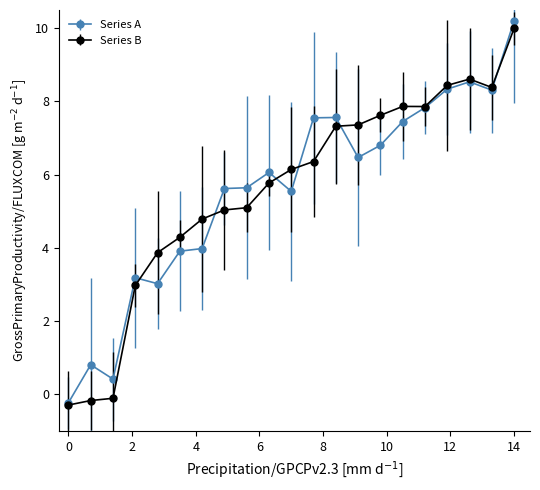

What is the value of the Series B point at the 20th from the left?

8.4